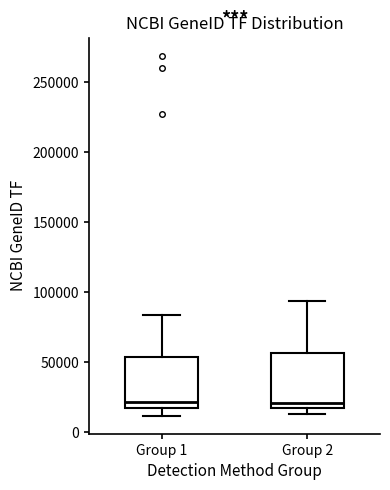

Reading left to right, transcribe this box plot: for each box, give where its median line is, the range the box spans, and where its two whiskers end, as read against the y-axis. The values are not printed on the chart, so give them approximately, as read against the axis.

Group 1: median 20000, box 15000 to 55000, whiskers 10000 to 85000
Group 2: median 20000, box 15000 to 55000, whiskers 15000 (just below the box's lower edge) to 95000